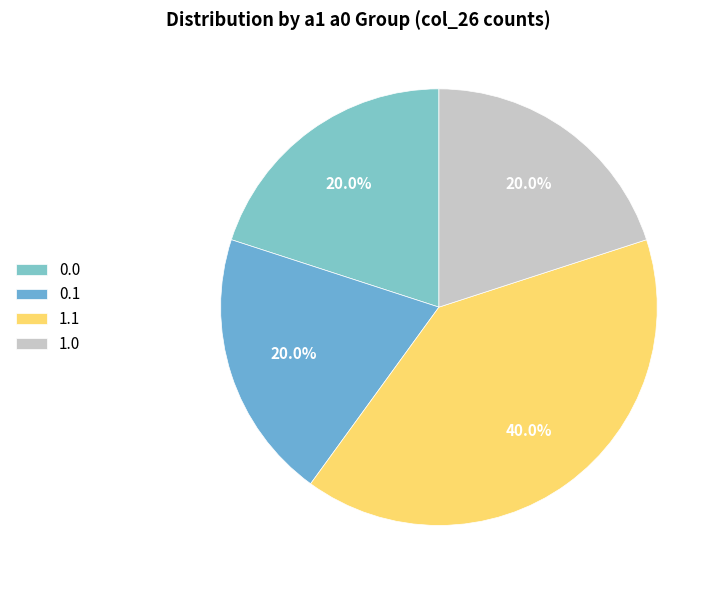

To the nearest percent, what is the difference between the 1.0 and 1.1 slice percentages?

20%